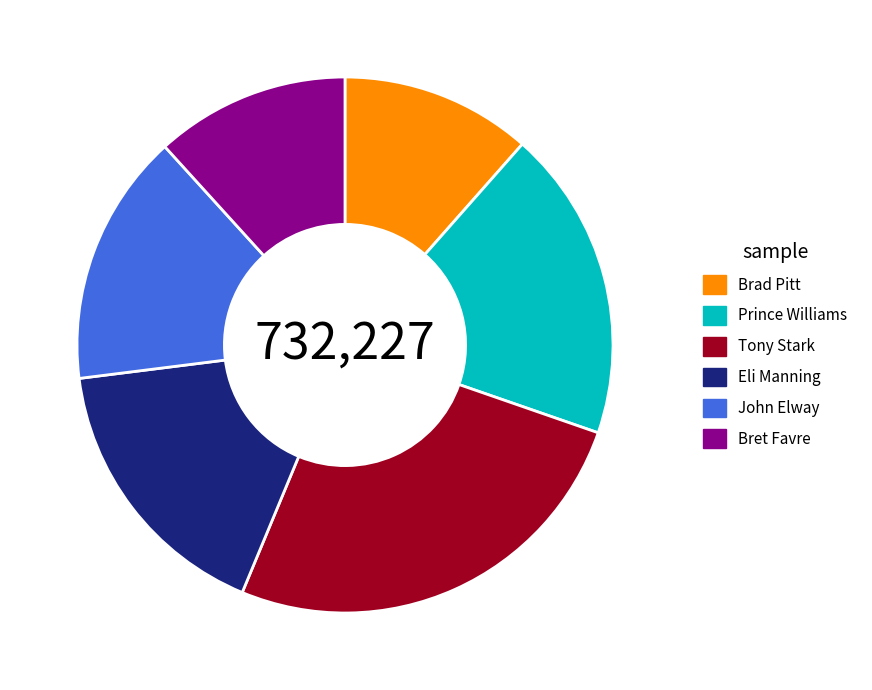

The Bret Favre slice represents 12% of the pie. True or false?

True